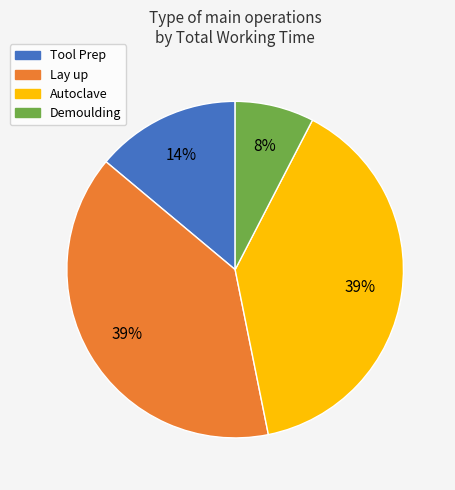

Is it true that Autoclave is 49% of the pie?

False